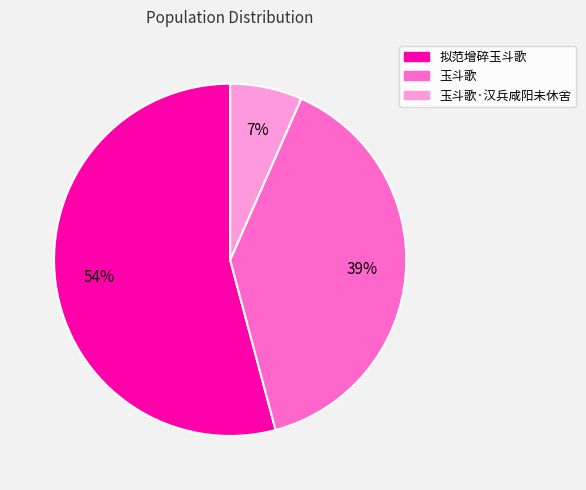

Does any single category account for the majority?

Yes